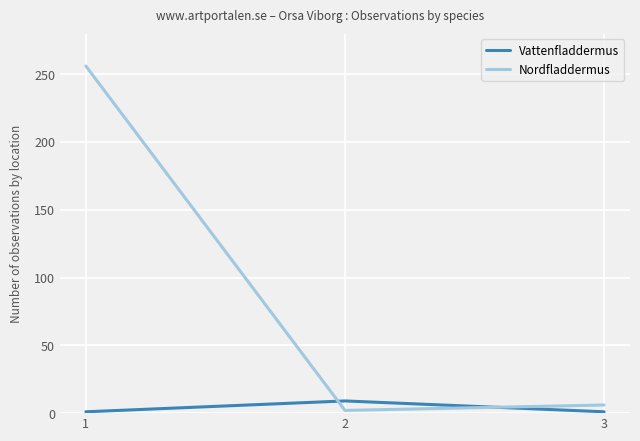

What is the greatest value displayed?

256